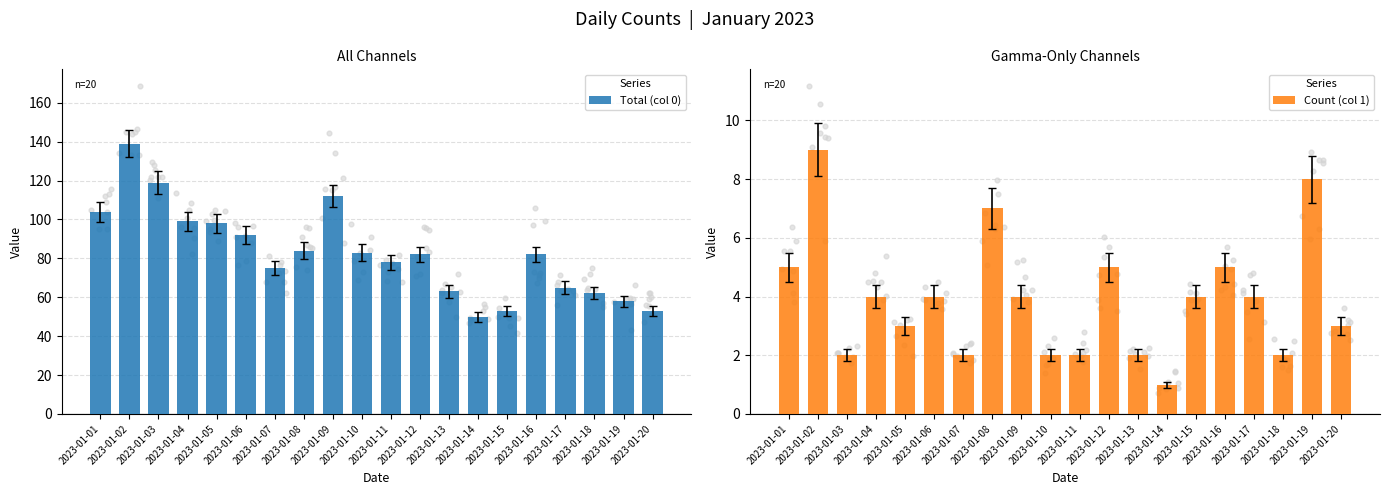

At how many categories does at least one series exceed 131?

1